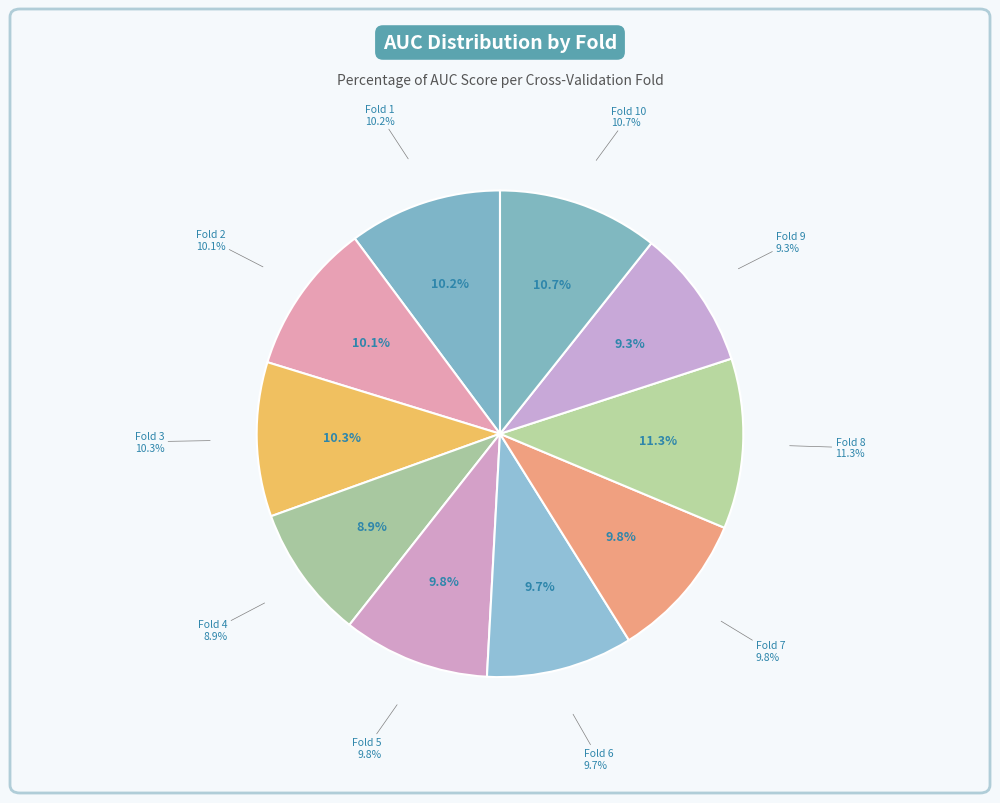

What is the largest slice in the pie chart?

Fold 8